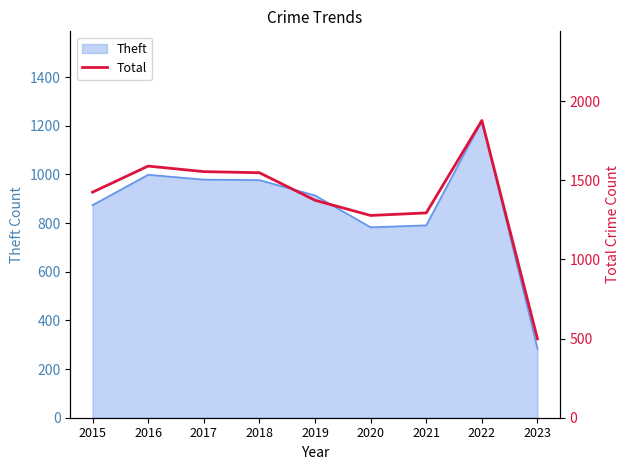

At which label does the data first exceed 1425?

2016